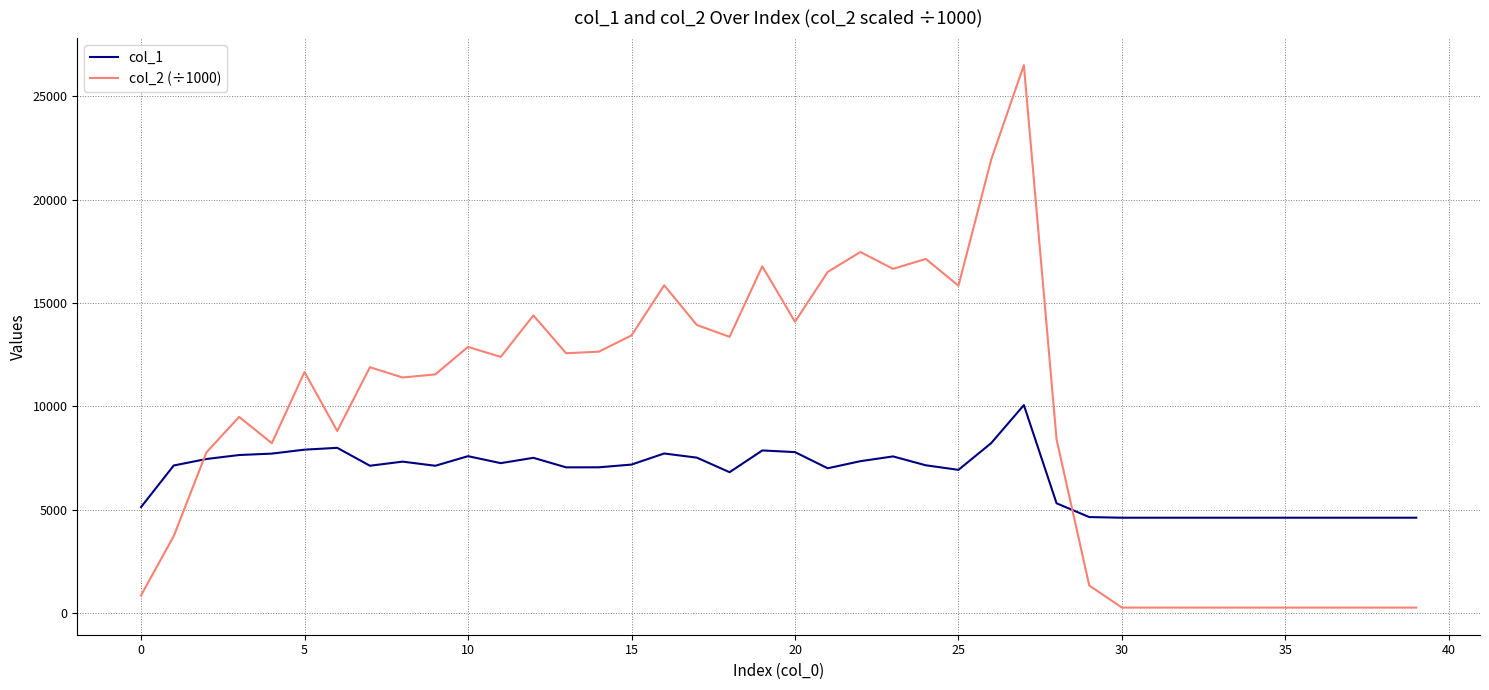

What is the highest value of the col_1 series?

10058.0